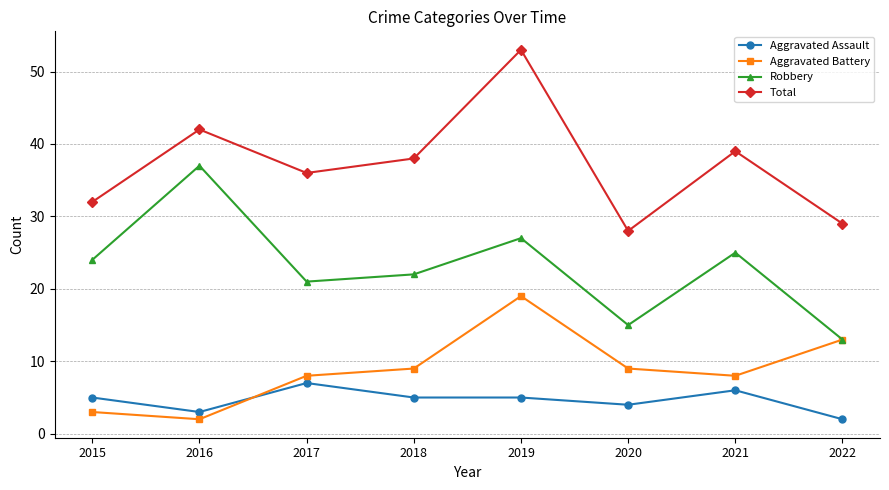

How many interior local peaks does the Robbery series have?

3